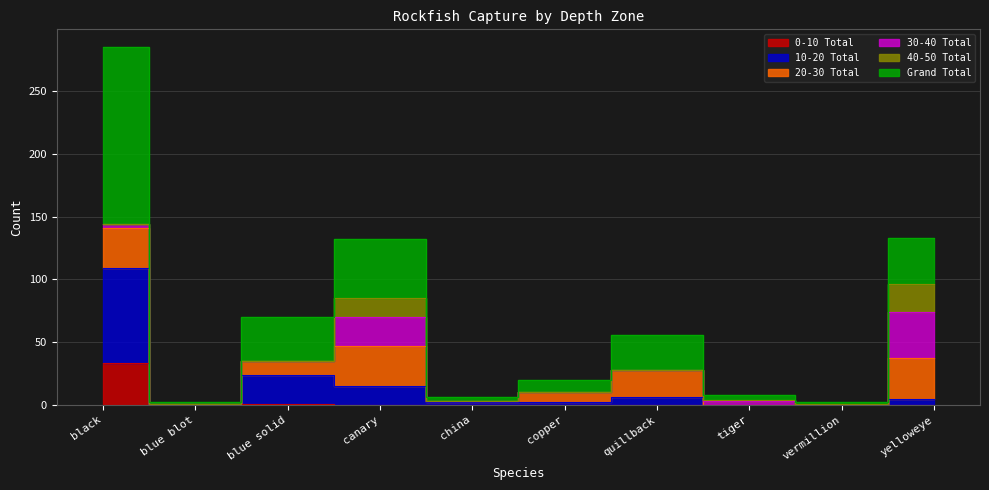

Which label corresponds to the largest value in the chart?

black